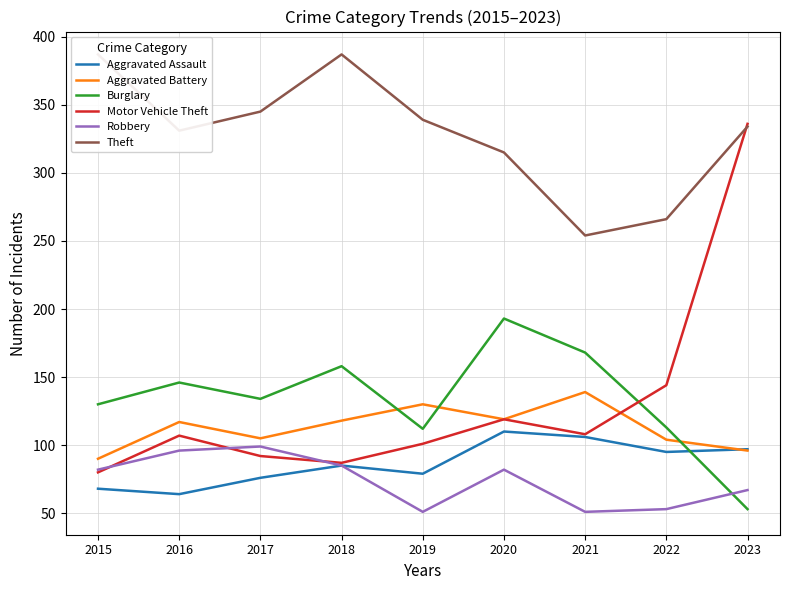

Reading left to right, extract all data points from this chart.

Aggravated Assault: 2015=68	2016=64	2017=76	2018=85	2019=79	2020=110	2021=106	2022=95	2023=97
Aggravated Battery: 2015=90	2016=117	2017=105	2018=118	2019=130	2020=119	2021=139	2022=104	2023=96
Burglary: 2015=130	2016=146	2017=134	2018=158	2019=112	2020=193	2021=168	2022=113	2023=53
Motor Vehicle Theft: 2015=80	2016=107	2017=92	2018=87	2019=101	2020=119	2021=108	2022=144	2023=336
Robbery: 2015=82	2016=96	2017=99	2018=85	2019=51	2020=82	2021=51	2022=53	2023=67
Theft: 2015=387	2016=331	2017=345	2018=387	2019=339	2020=315	2021=254	2022=266	2023=334